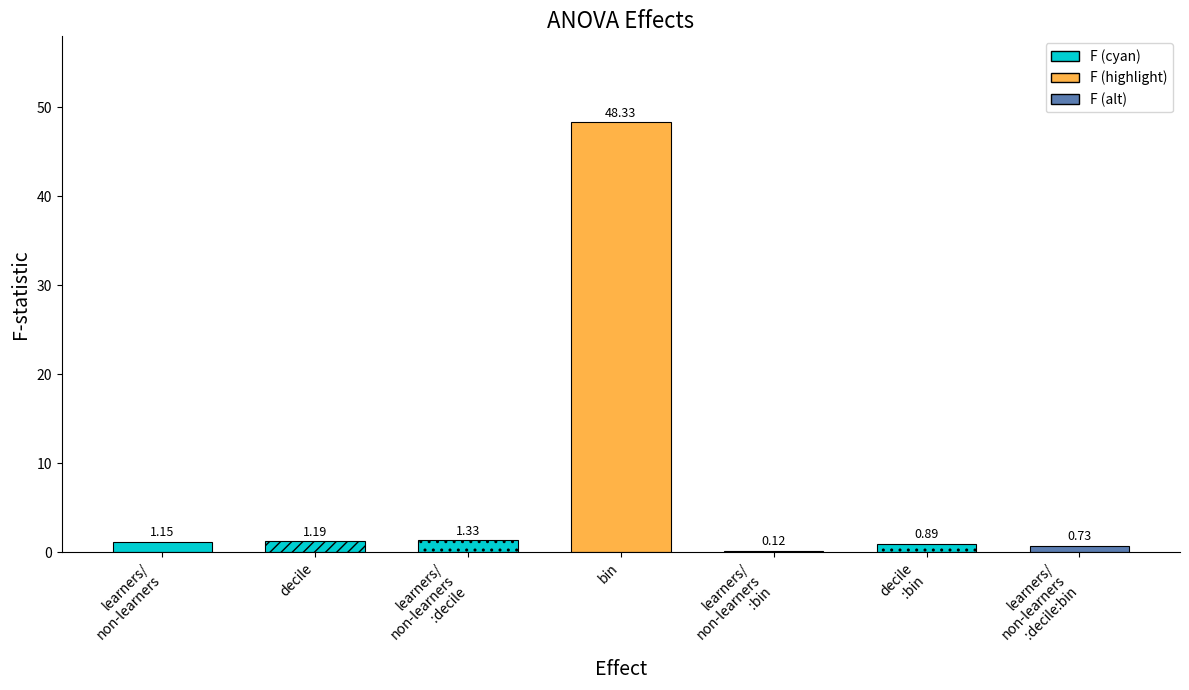

What is the average value?

7.7